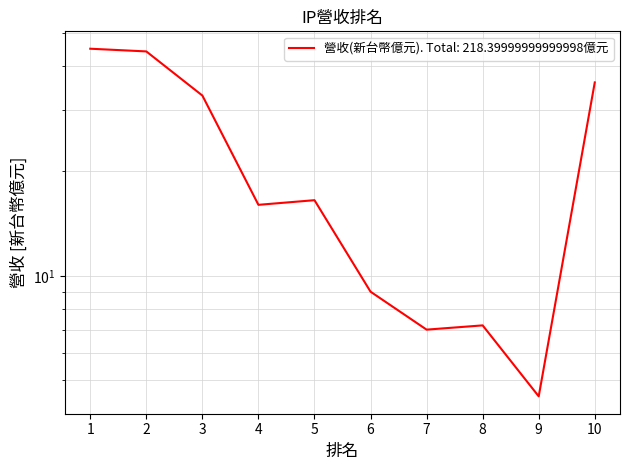

Between 9 and 5, which is larger?

5